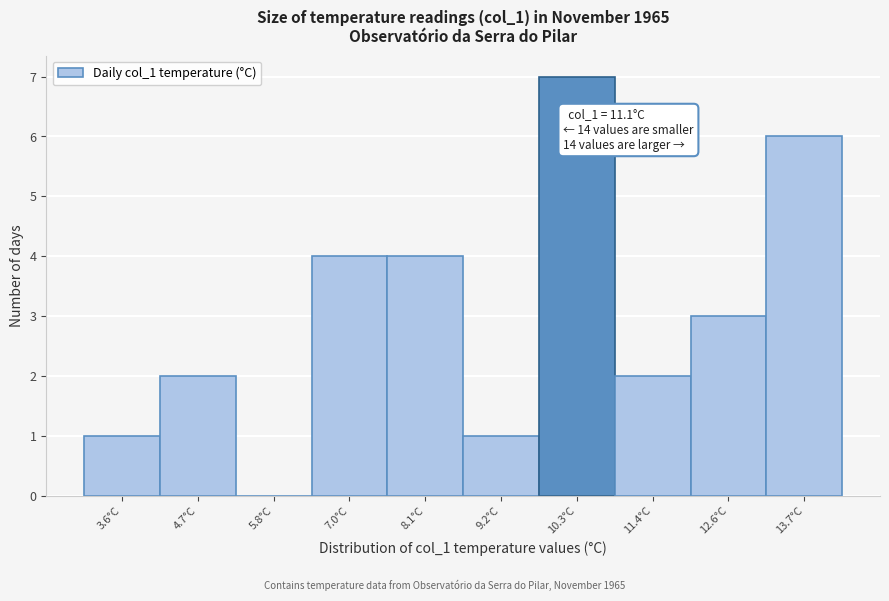

Reading left to right, transcribe all the data shown in this chart.

3.6°C=1	4.7°C=2	5.8°C=0	7.0°C=4	8.1°C=4	9.2°C=1	10.3°C=7	11.4°C=2	12.6°C=3	13.7°C=6